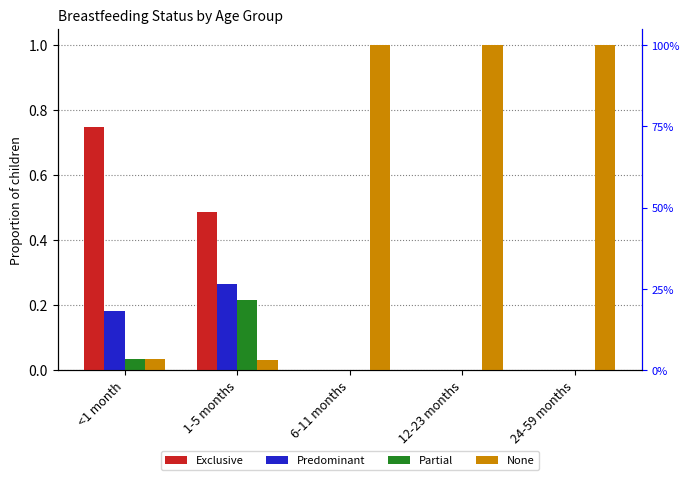

How many values in the Partial series exceed 0?

2